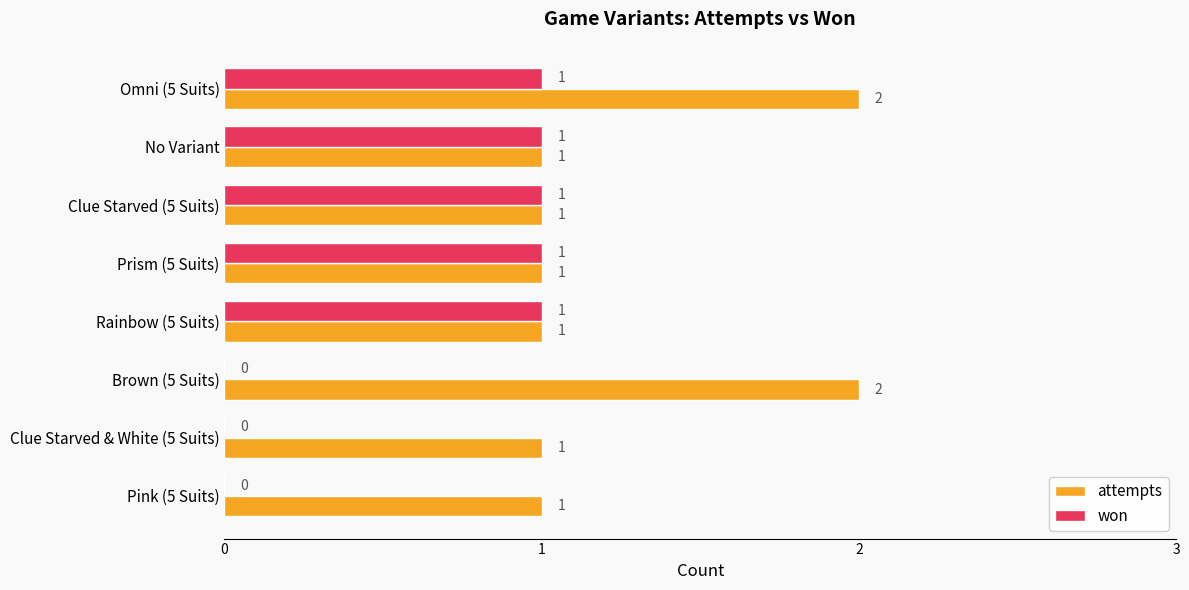

True or false: won has a value of 2 at Rainbow (5 Suits).

False